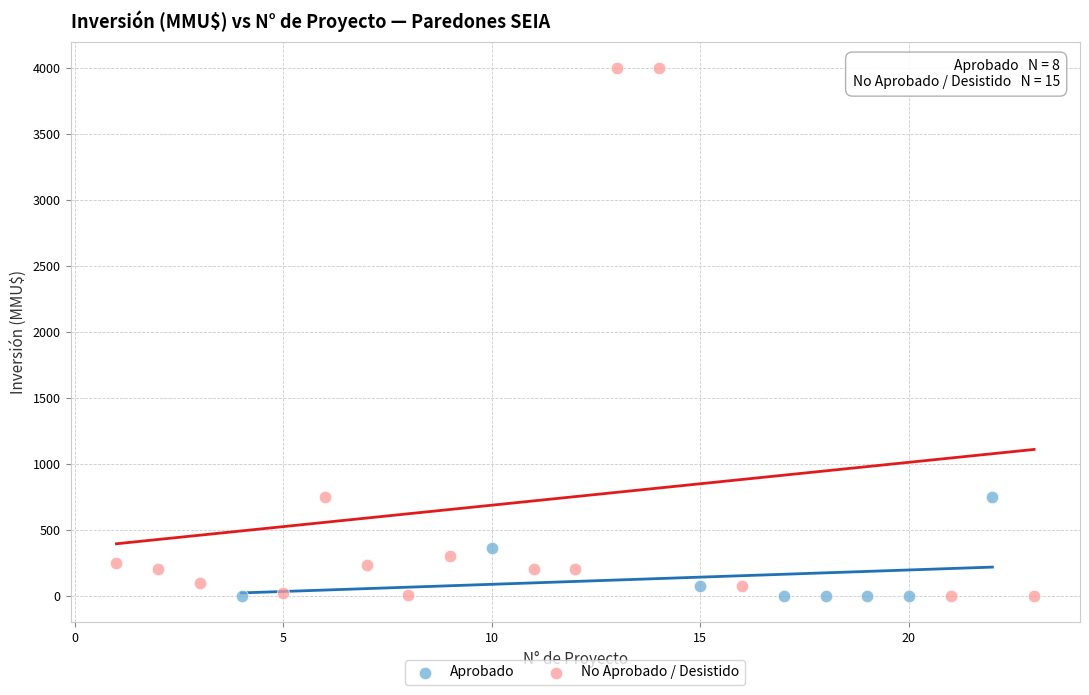

Which series contains the highest Y value?

No Aprobado / Desistido